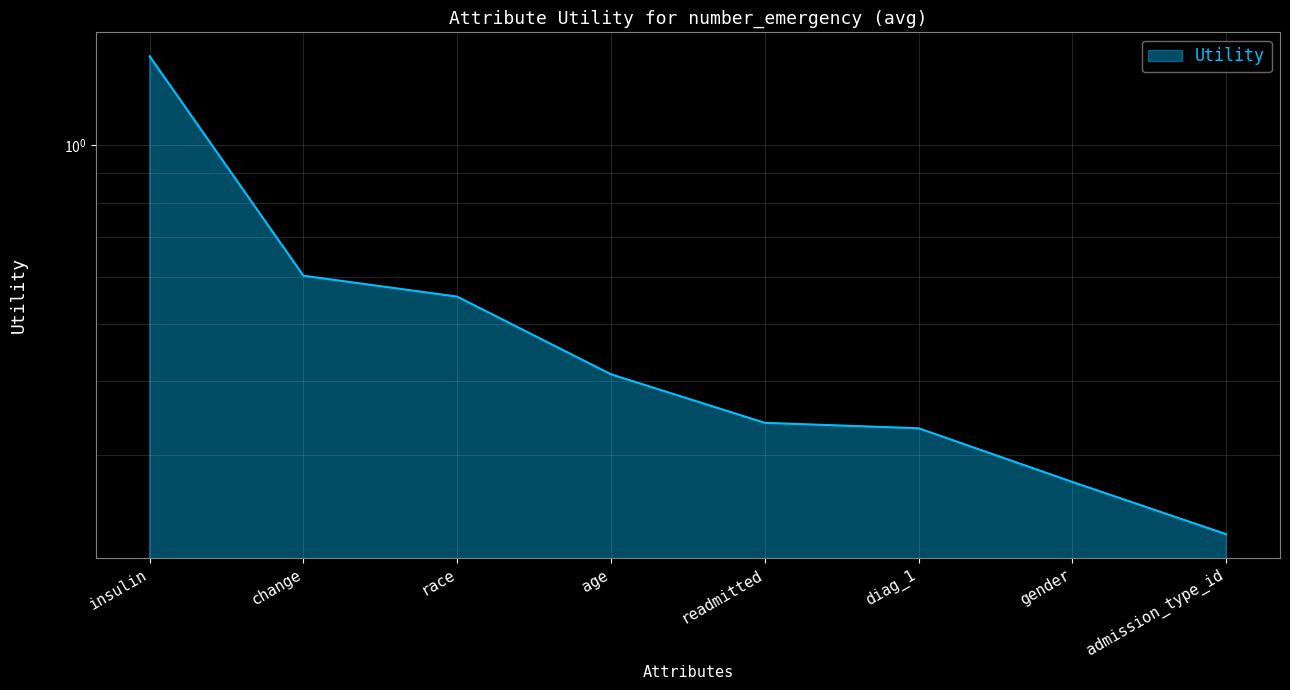

What is the minimum value shown in the chart?

0.2